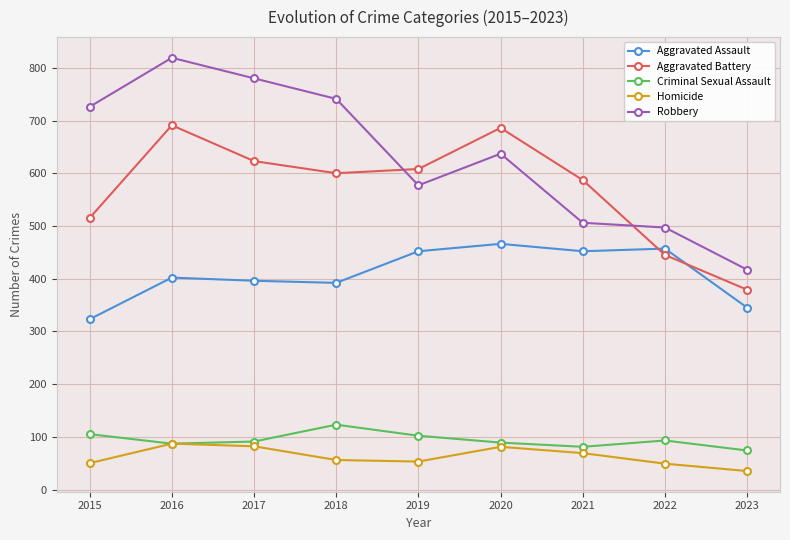

True or false: Criminal Sexual Assault and Aggravated Battery intersect in this chart.

False